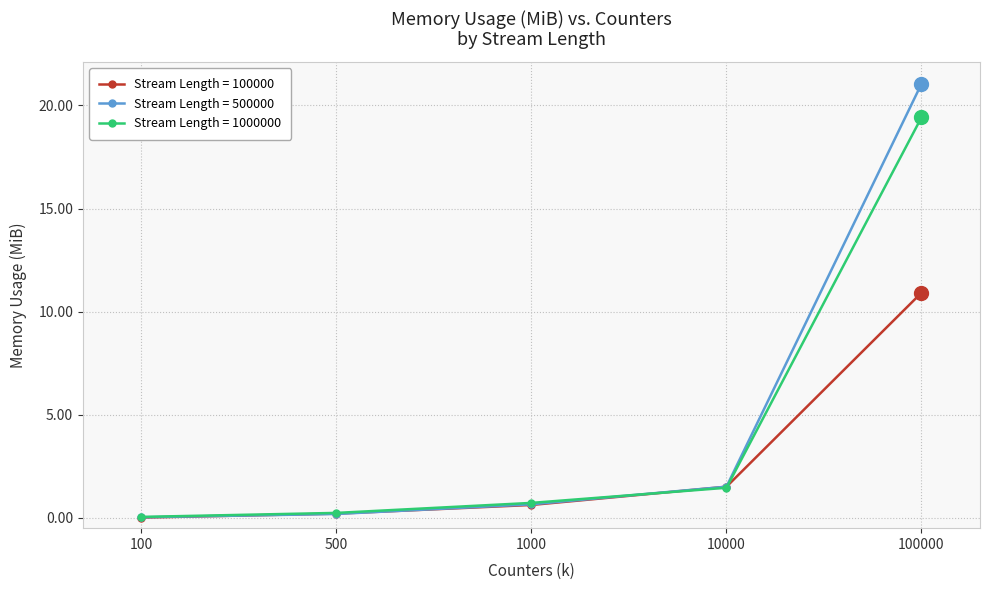

List the series in order of their peak value, highest first.

Stream Length = 500000, Stream Length = 1000000, Stream Length = 100000